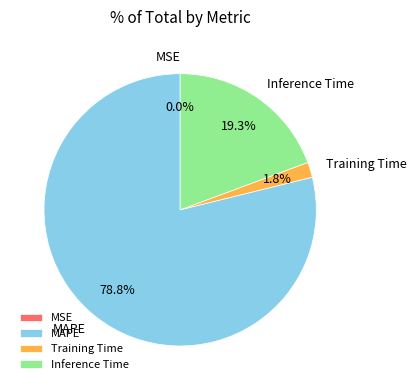

Does any single category account for the majority?

Yes